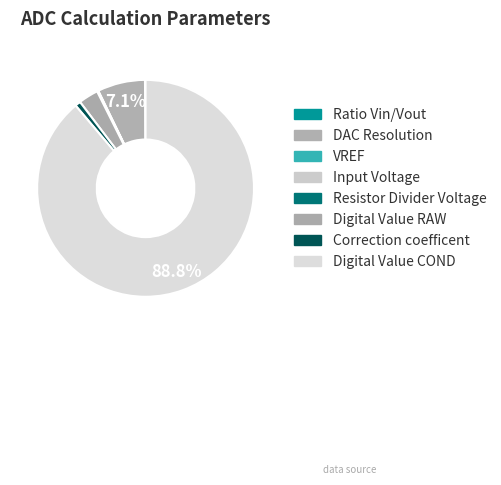

Is it true that Digital Value RAW is 1% of the pie?

False